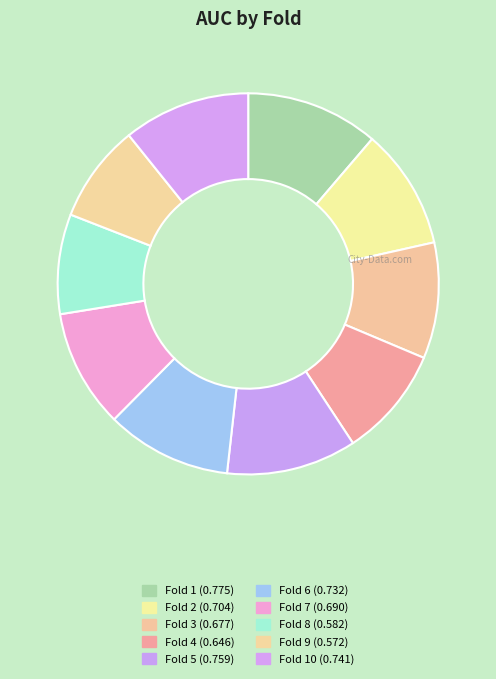

Count the number of slices in the pie.

10